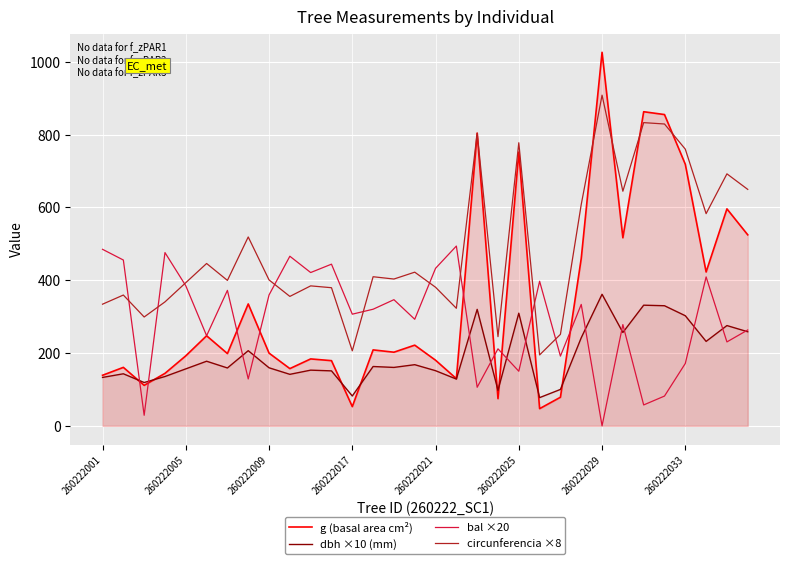

What are all the series names shown in the legend?

g (basal area cm²), dbh ×10 (mm), bal ×20, circunferencia ×8